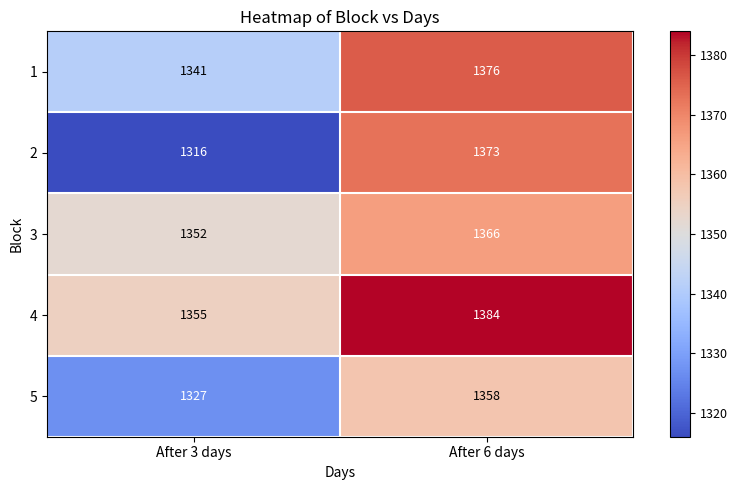

At which category does the chart reach its peak across all series?

After 6 days